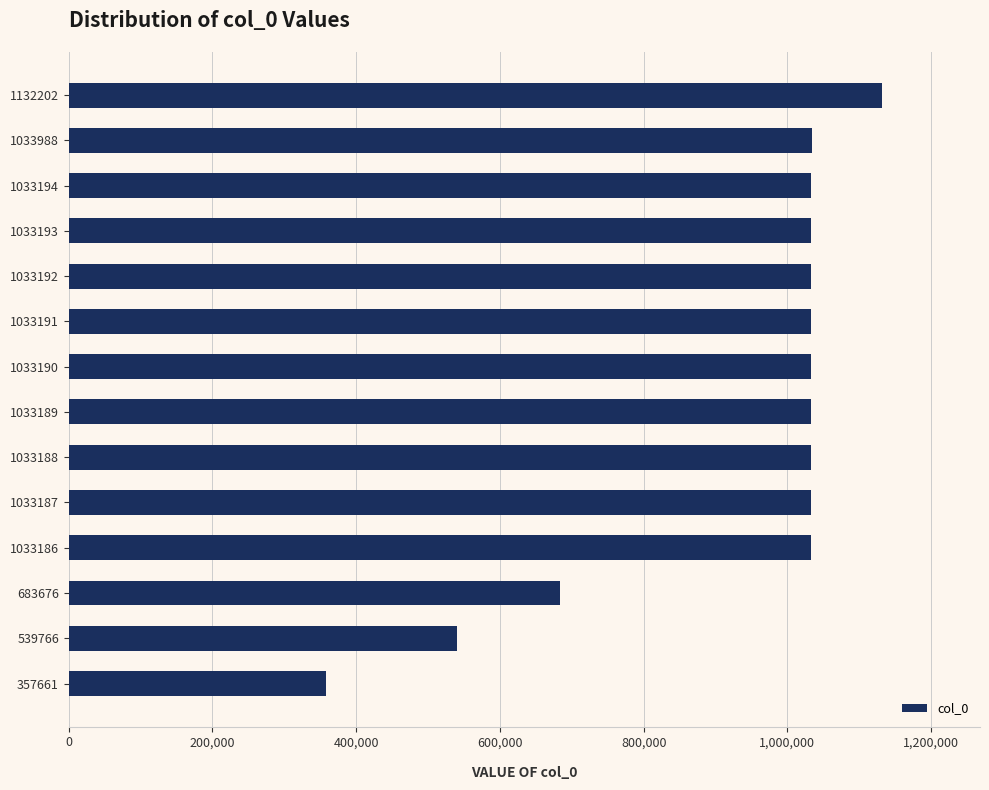

Are the bars horizontal?

Yes